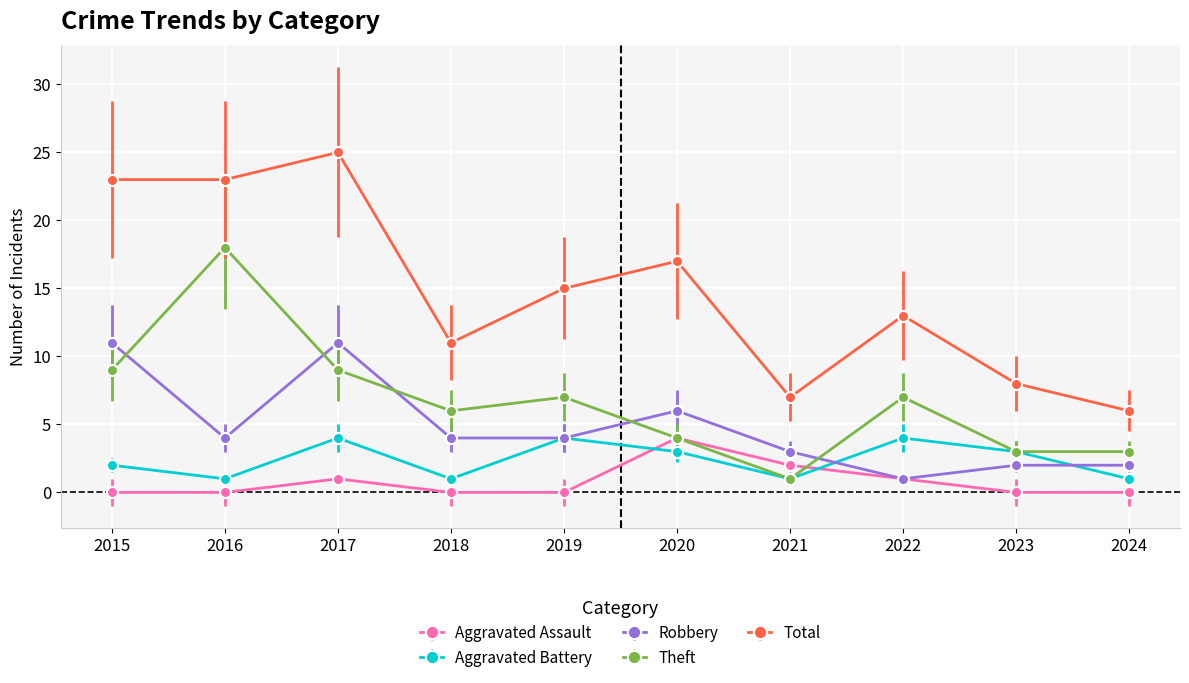

What is the spread (max minus min) of values at 2015?

23